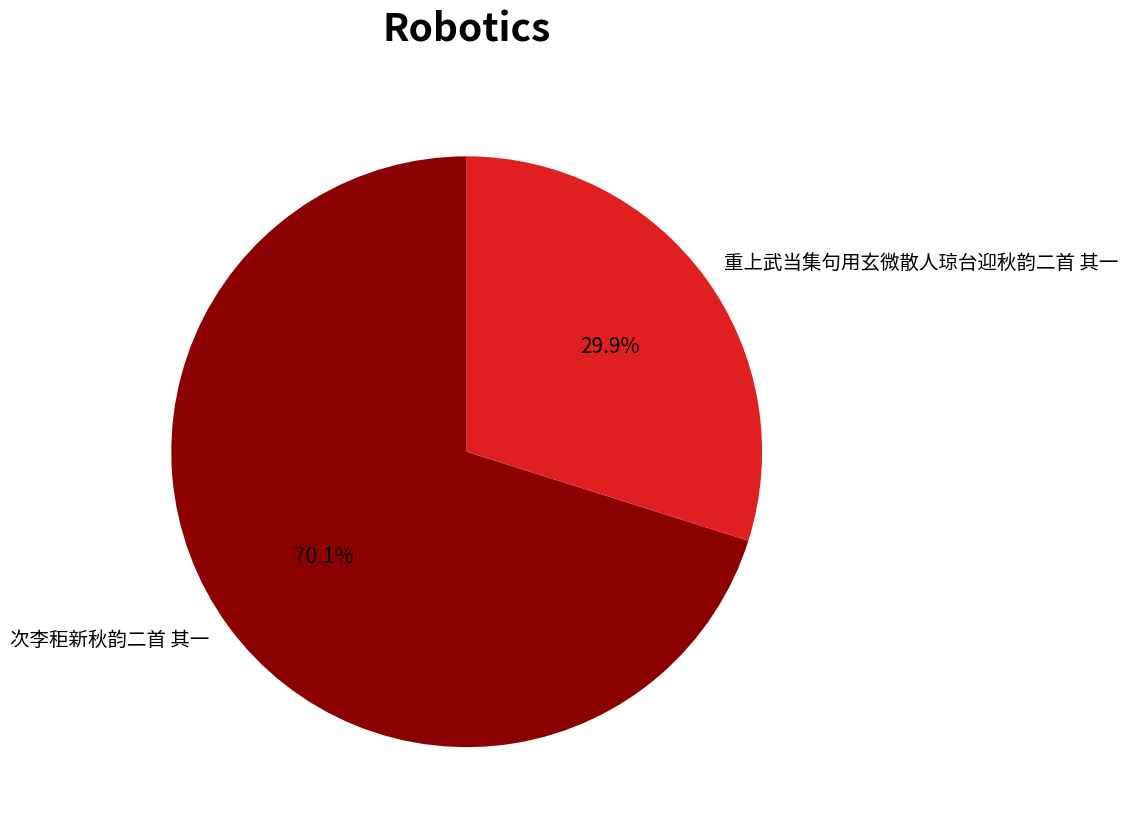

Rank the categories by value from highest to lowest.

次李秬新秋韵二首 其一, 重上武当集句用玄微散人琼台迎秋韵二首 其一